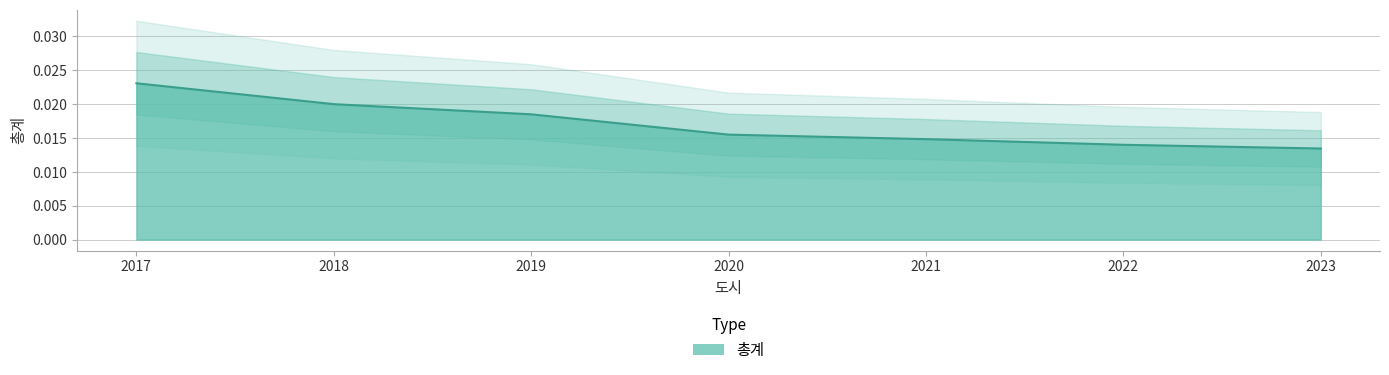

List the labels in order of value, smallest first.

2023, 2022, 2021, 2020, 2019, 2018, 2017